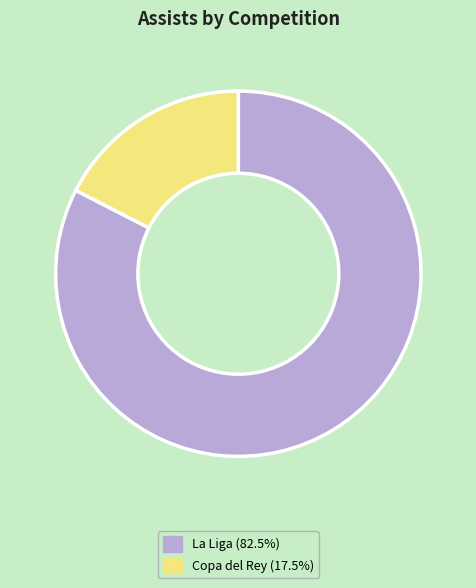

Approximately how many times larger is the value at Copa del Rey compared to La Liga?

0.2